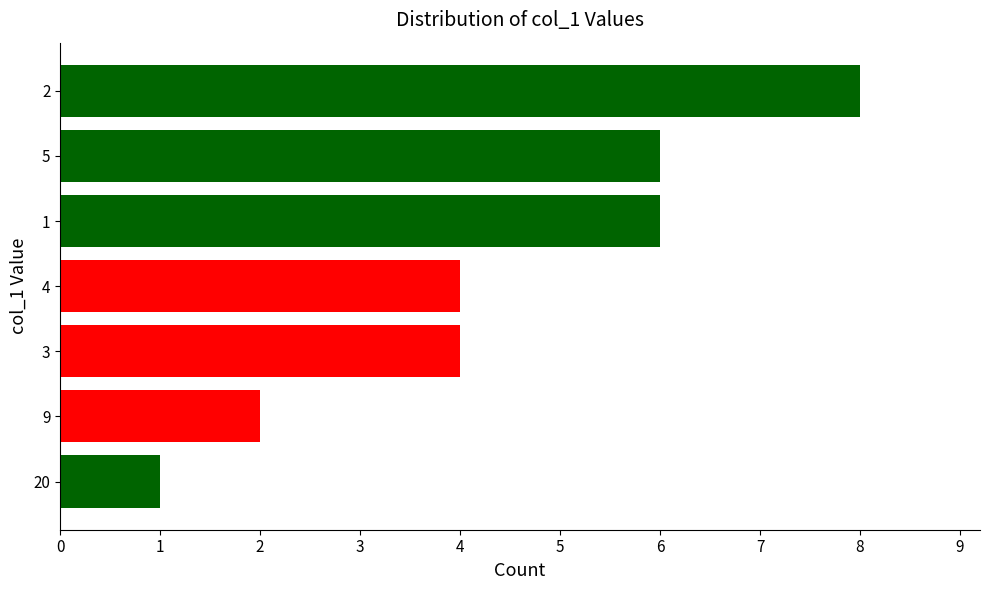

Which category has the lowest value across all series?

20